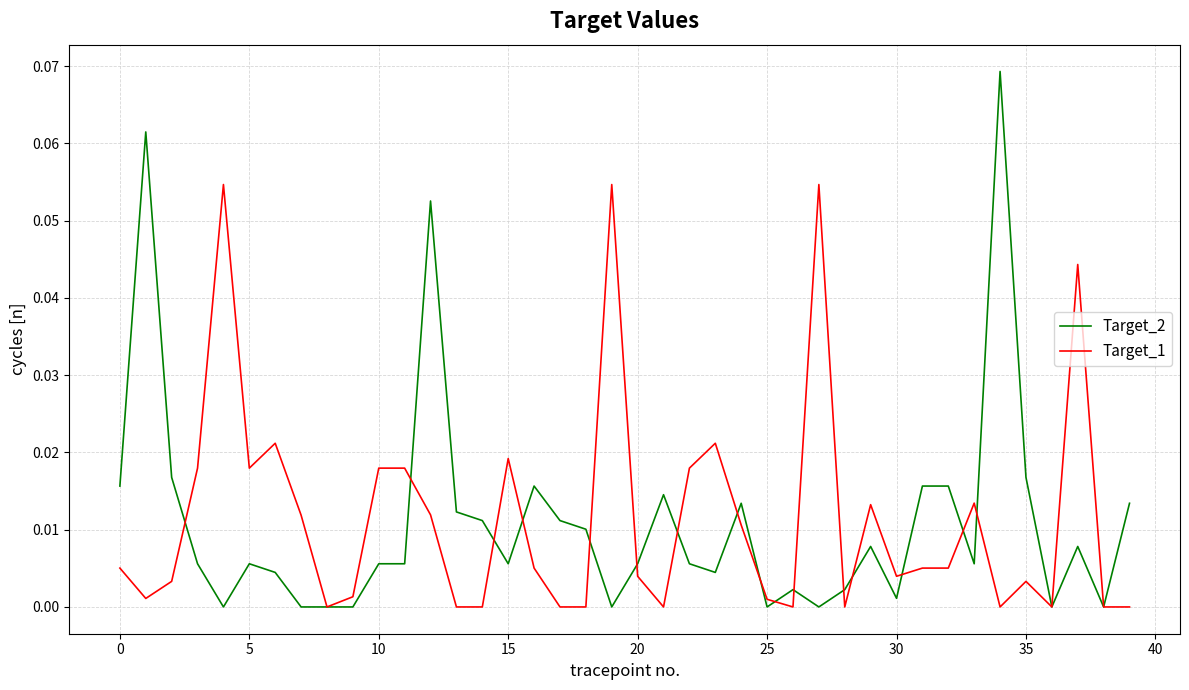

Which series has the largest range (max minus min)?

Target_2